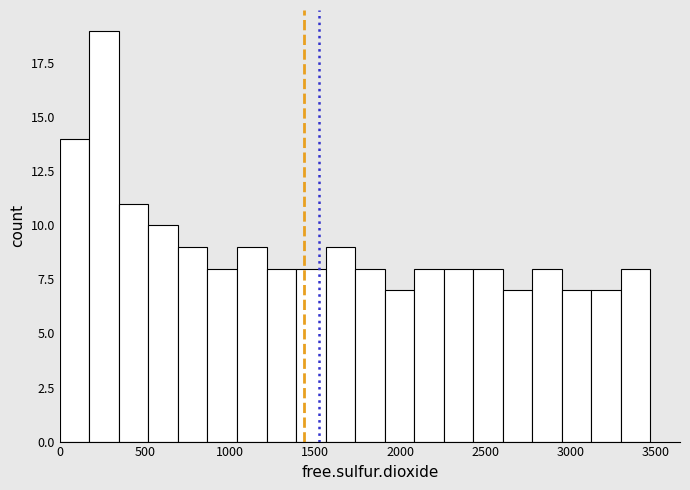

Around what value on the x-axis is the tallest bar? Give the approximate position of its centre, as read against the axis.

250